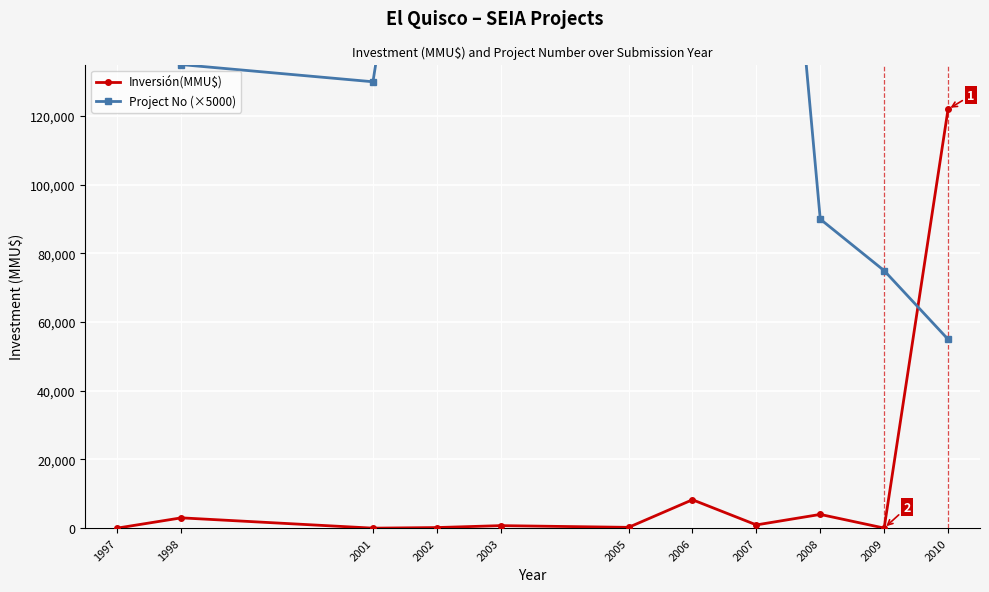

What is the spread (max minus min) of values at 2002?

249827